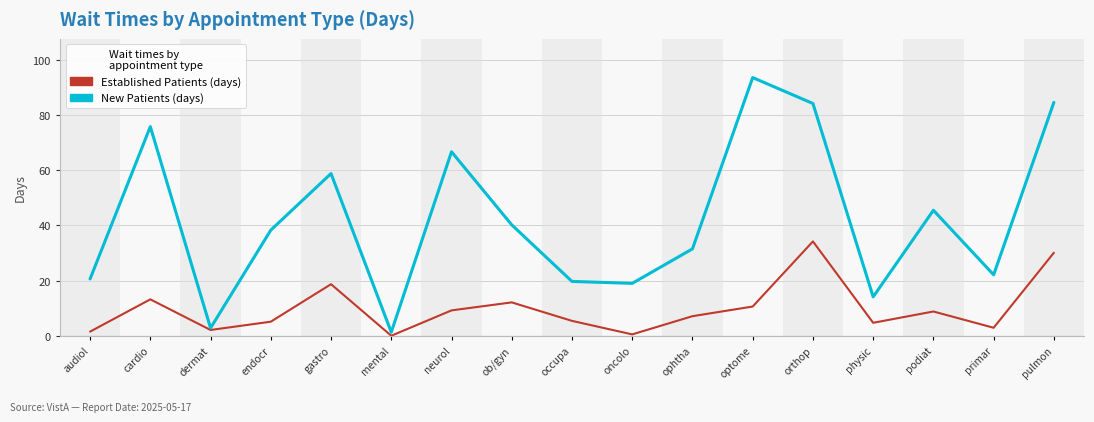

What is the total value across all series at gastro?

77.5